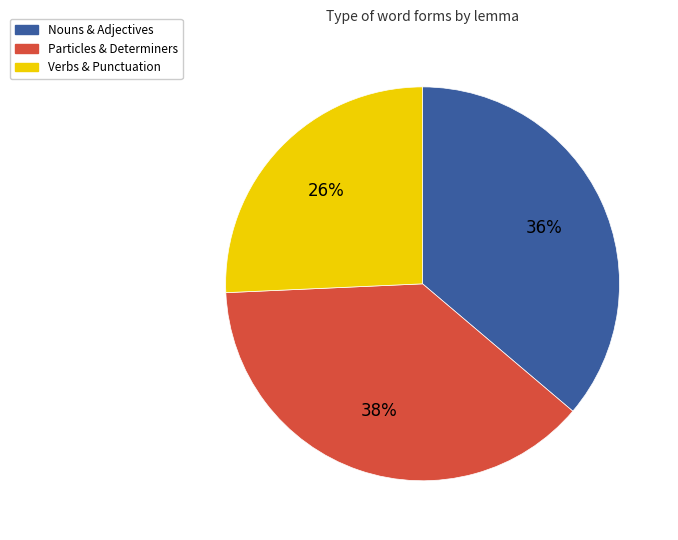

To the nearest percent, what is the difference between the largest and smallest slice percentages?

12%